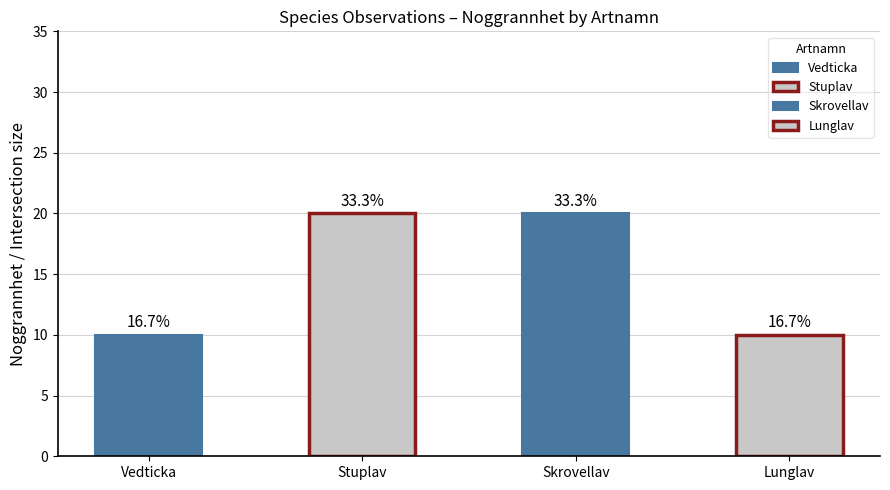

What is the value of the 3rd bar from the left?

20